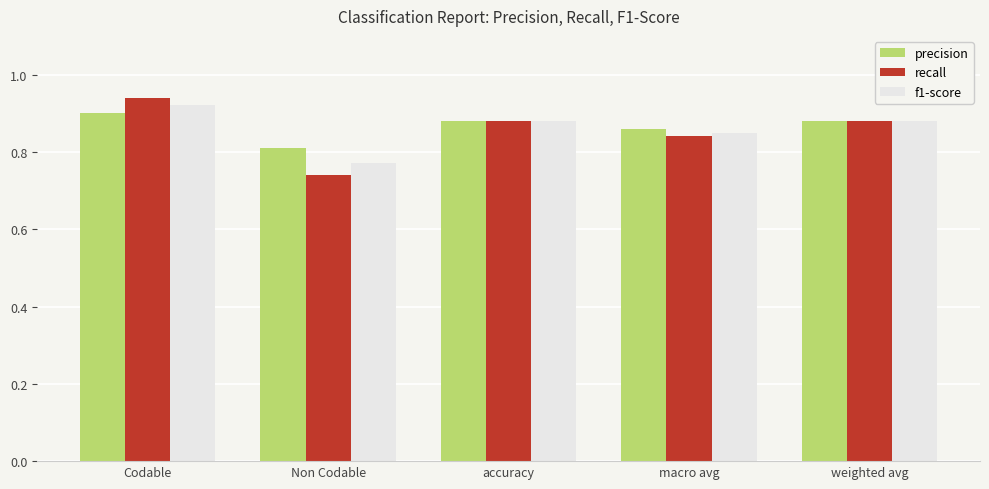

Is the value of precision at macro avg greater than the value of recall at weighted avg?

No